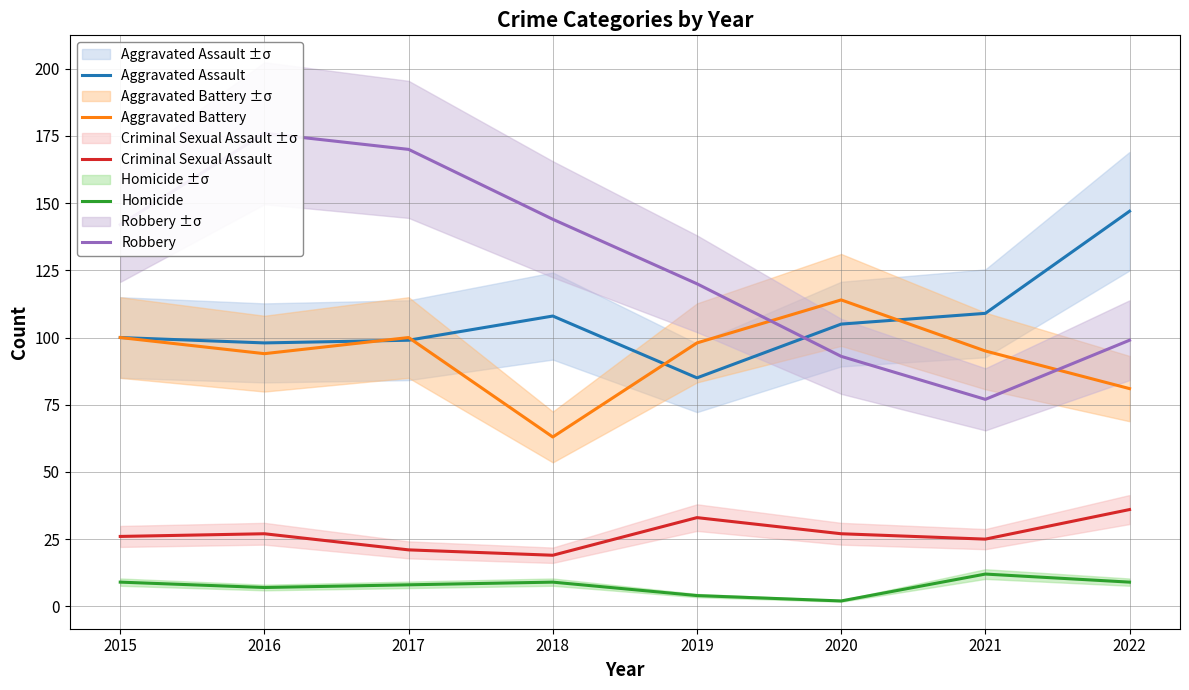

What are all the series names shown in the legend?

Aggravated Assault, Aggravated Battery, Criminal Sexual Assault, Homicide, Robbery